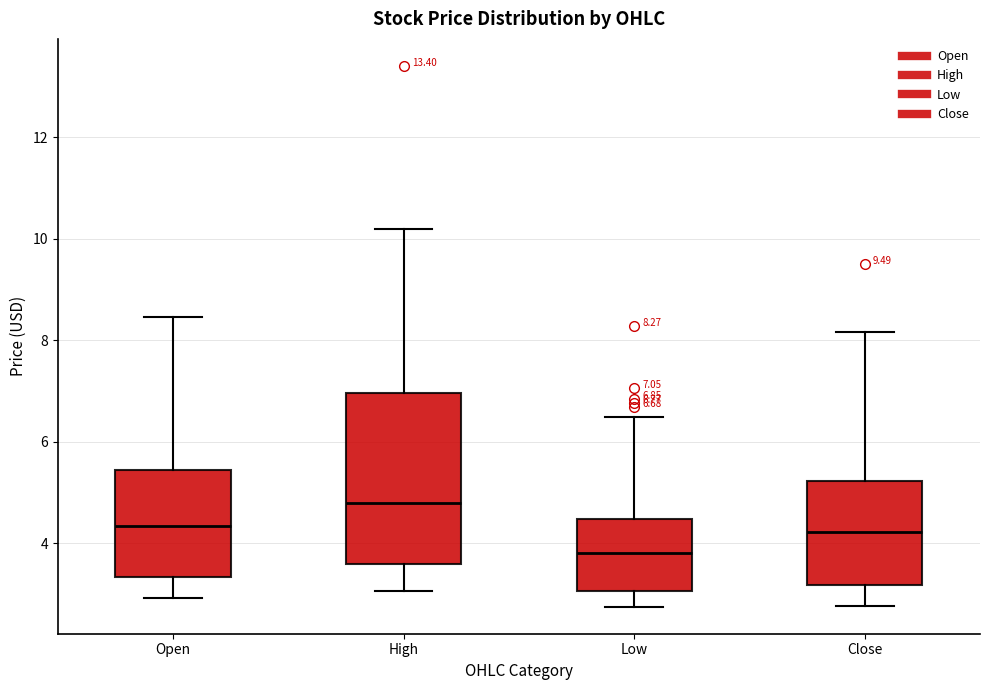

Which box is the tallest, from its lower edge to its upper edge?

High